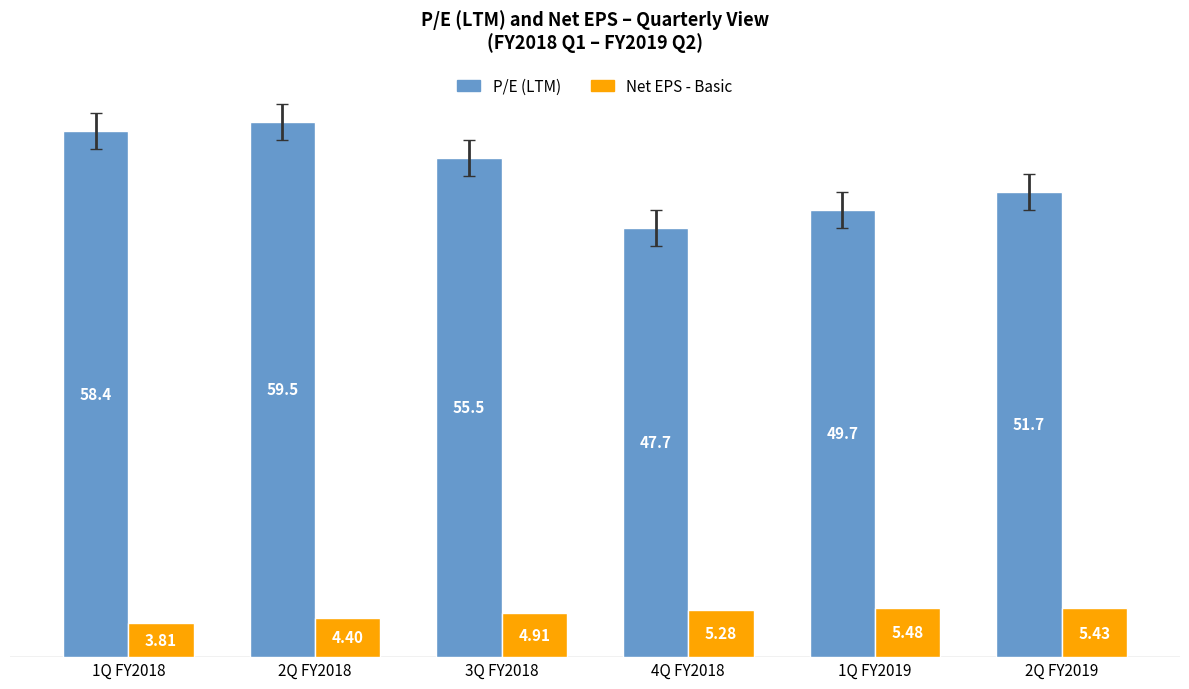

At which label is Net EPS - Basic closest to 4?

1Q FY2018